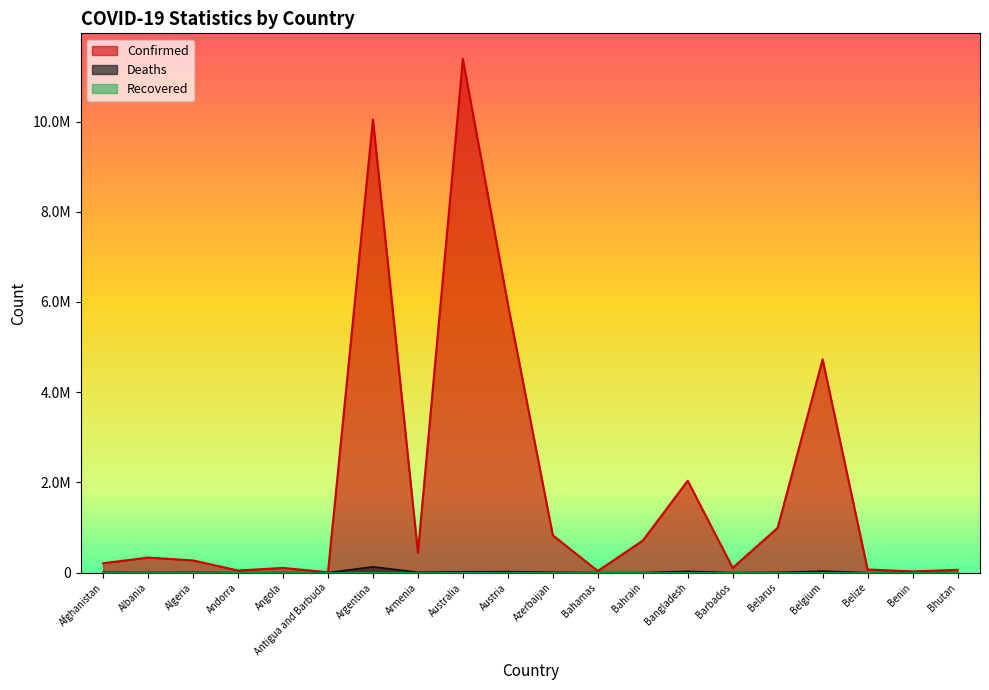

True or false: Confirmed and Deaths intersect in this chart.

False